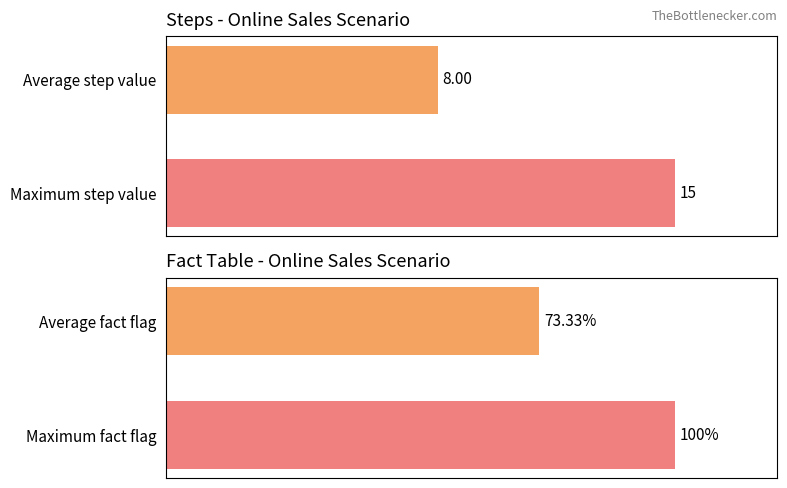

What is the maximum value shown in the chart?

100.0